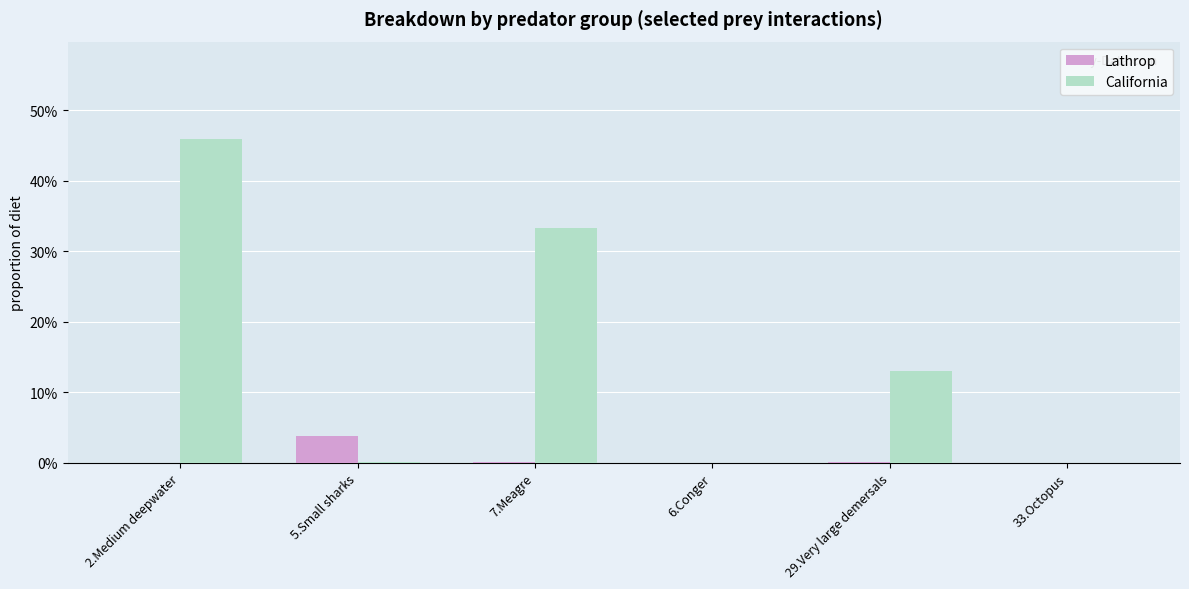

Reading left to right, list all the values displayed in this chart.

Lathrop: 0.0	0.0	0.0	0.0	0.0	0.0
California: 0.5	0.0	0.3	0.0	0.1	0.0